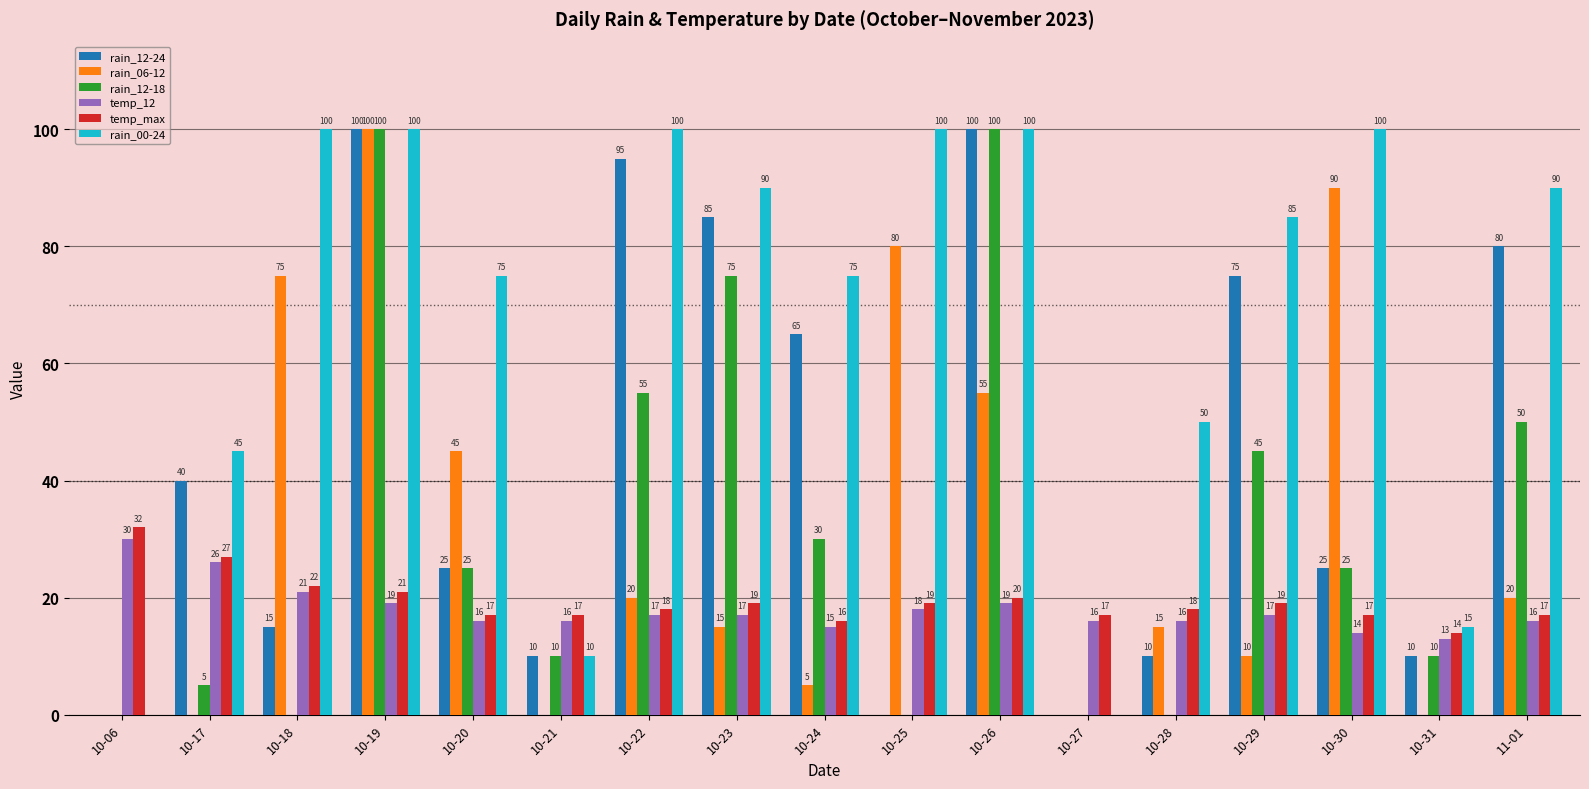

Read the rain_12-24 value at 10-29, to the nearest 50.

100